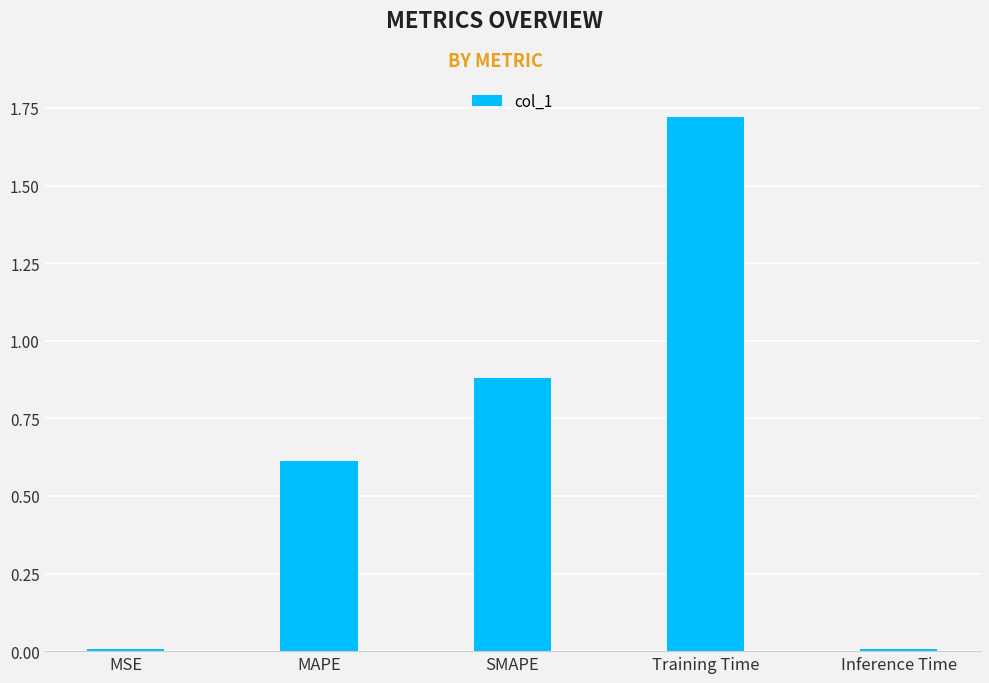

Which has a higher value, Inference Time or SMAPE?

SMAPE